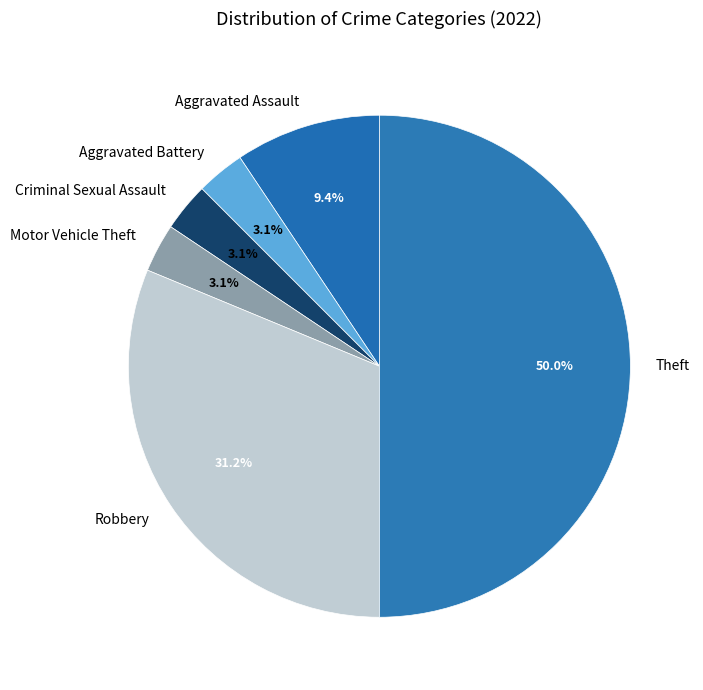

How much of the chart is everything except Criminal Sexual Assault?

96.9%